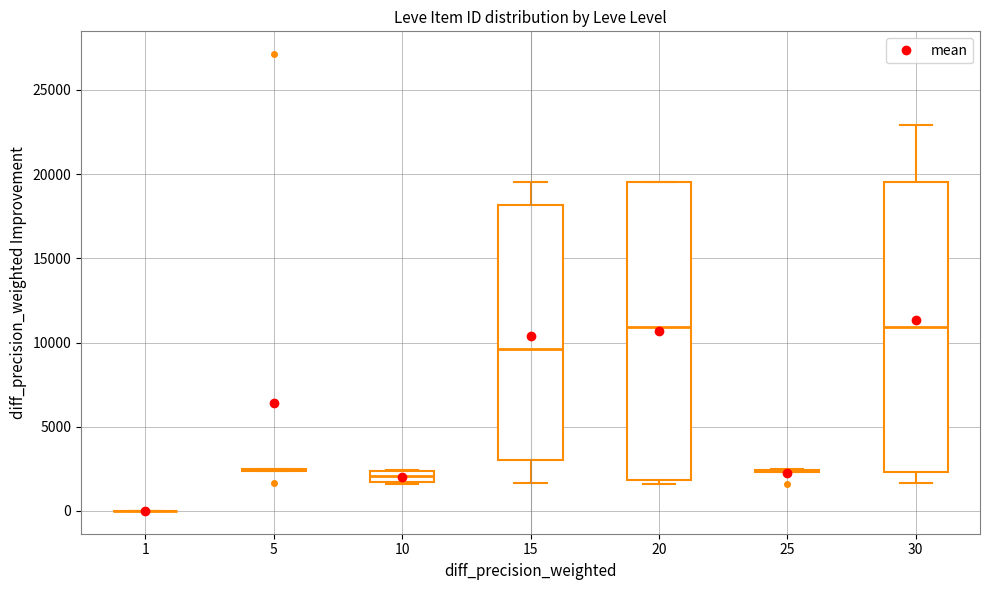

Where does the lower whisker of the box at x = 30 end on the y-axis? The values are not printed on the chart, so give them approximately, as read against the axis.

1500